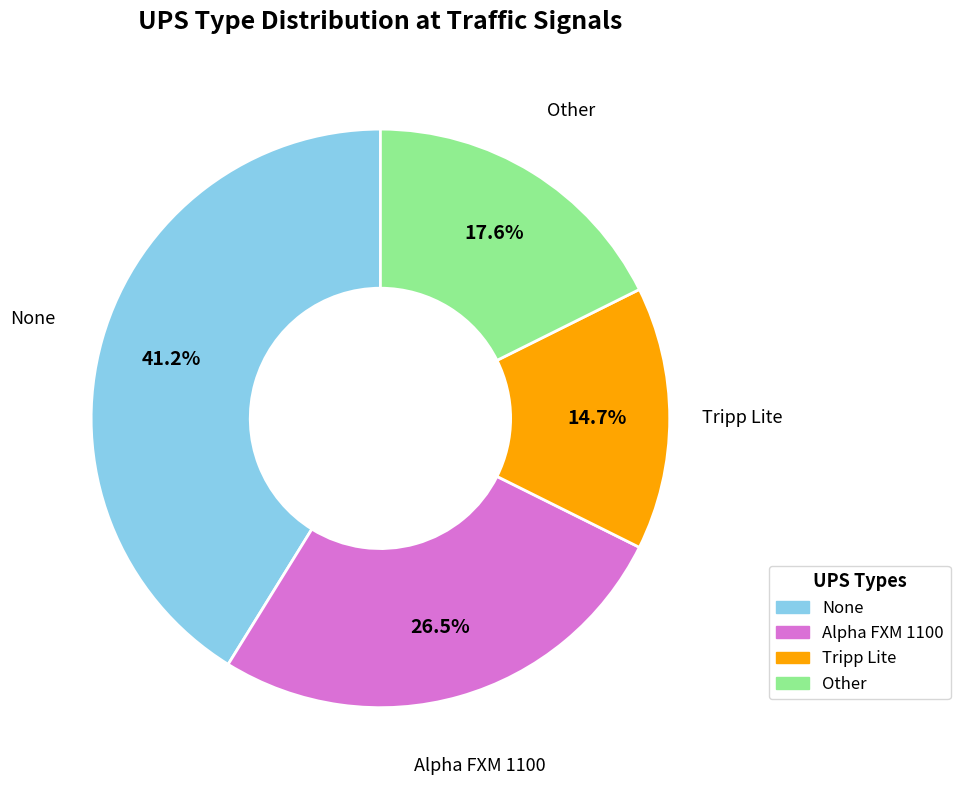

Does Alpha FXM 1100 represent more than half of the total?

No